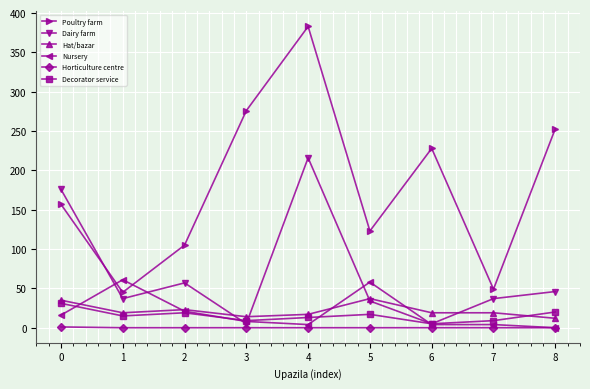

True or false: Decorator service and Poultry farm cross at least once.

False